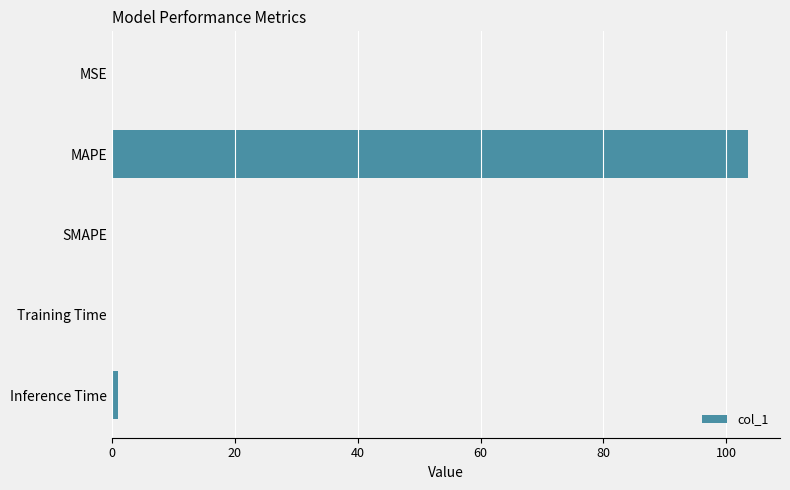

Count the number of data series in this chart.

1